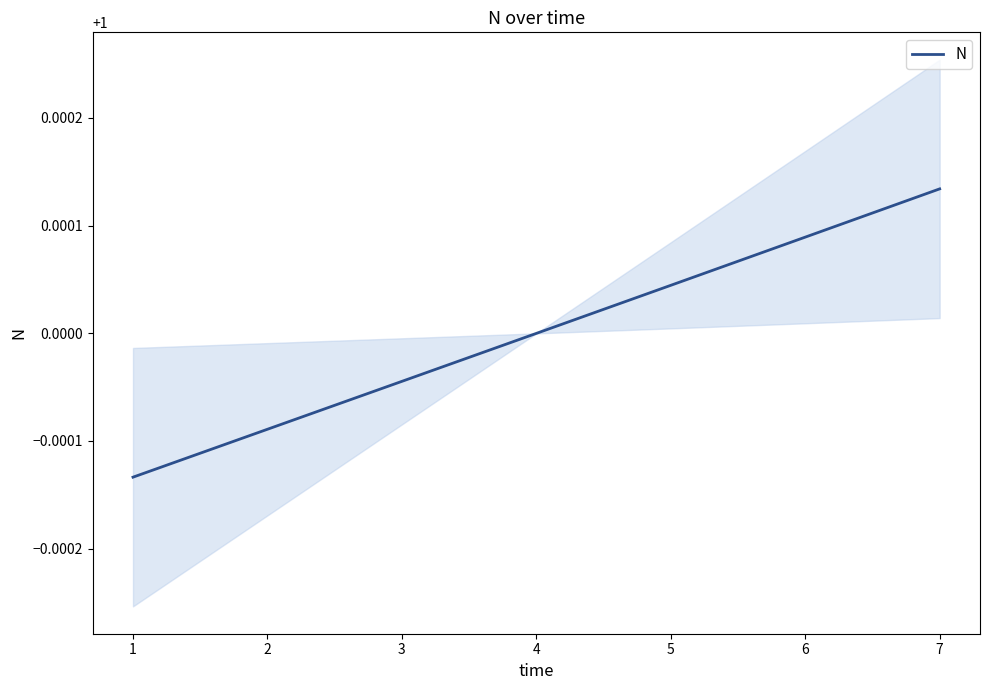

The N series shows 1.6 at 1. True or false?

False